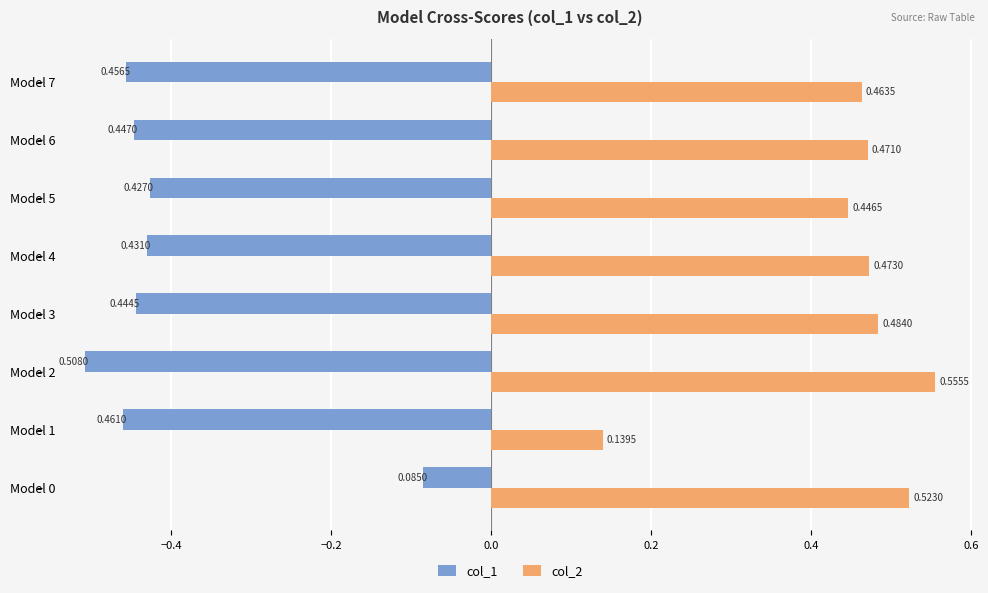

List the series in order of their peak value, highest first.

col_2, col_1